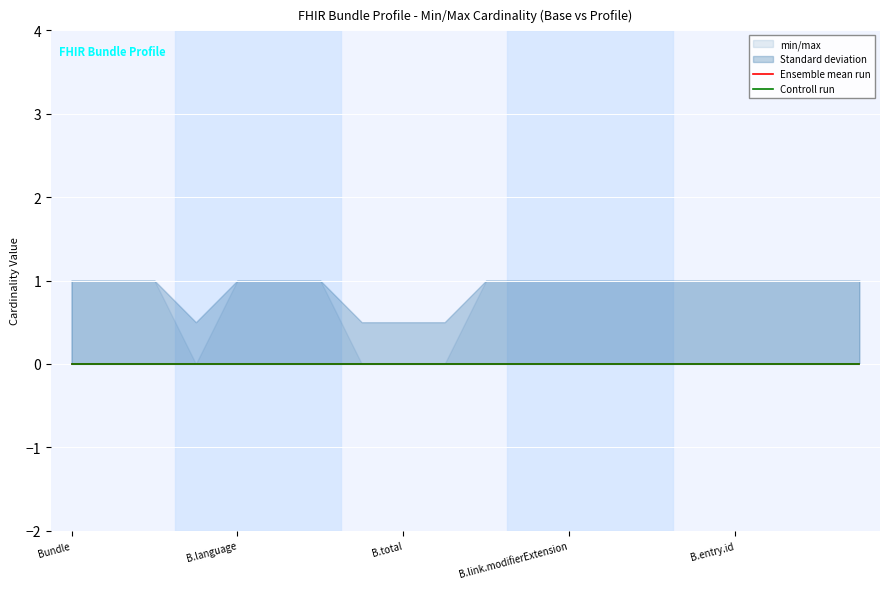

At which category is the sum across all series the highest?

Bundle